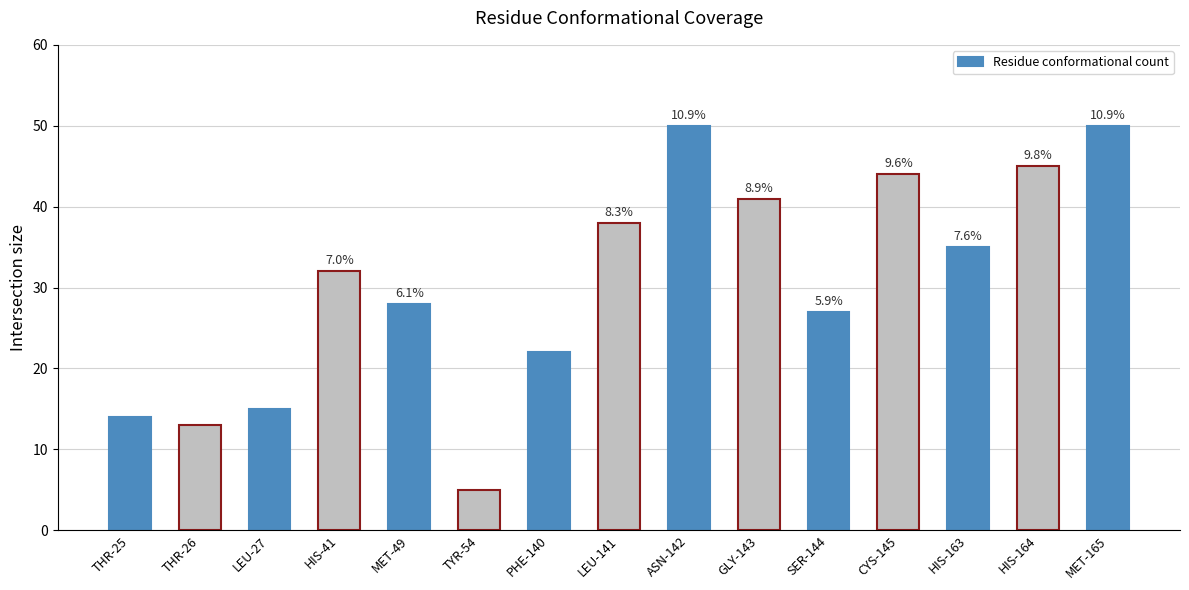

What is the change in value from TYR-54 to CYS-145?

+39